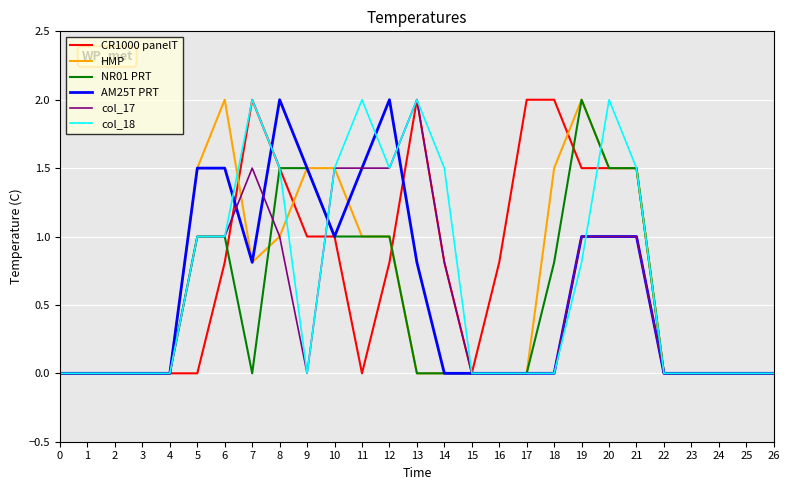

Is the value of NR01 PRT at 5 greater than the value of AM25T PRT at 17?

Yes